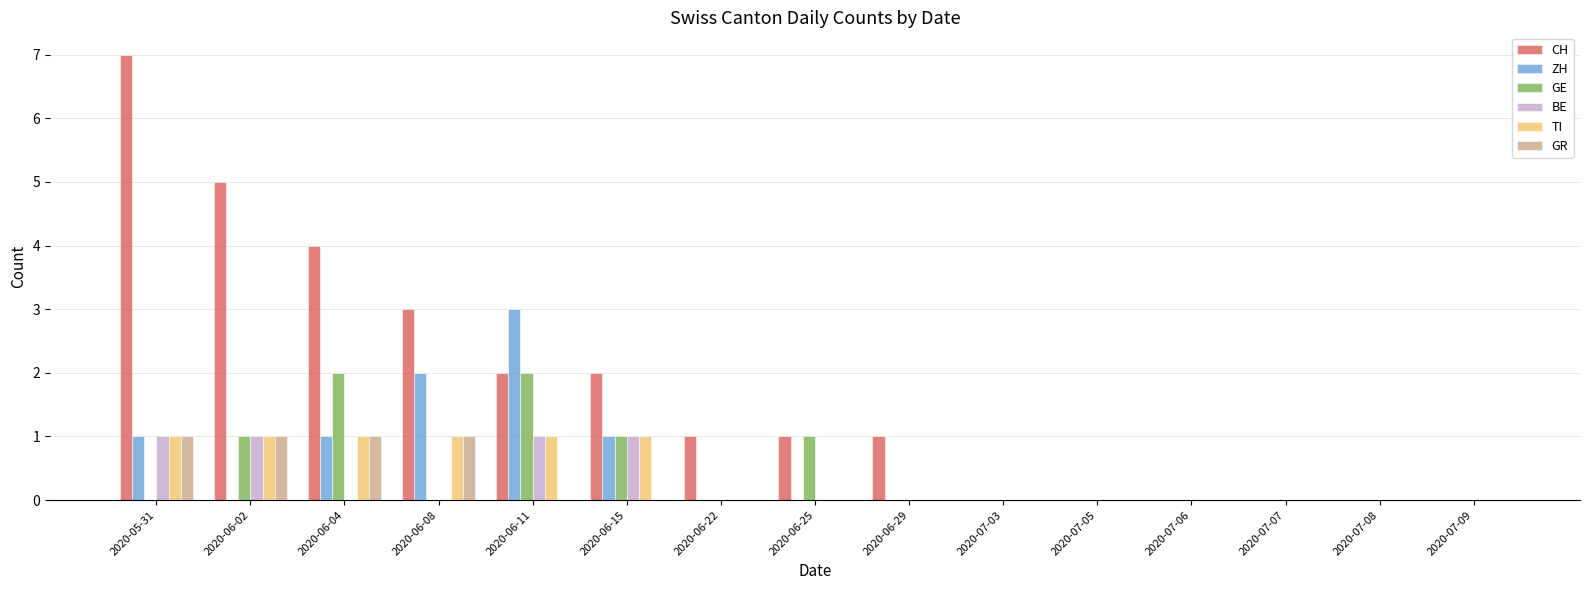

The value of CH at 2020-07-08 is 0. True or false?

True